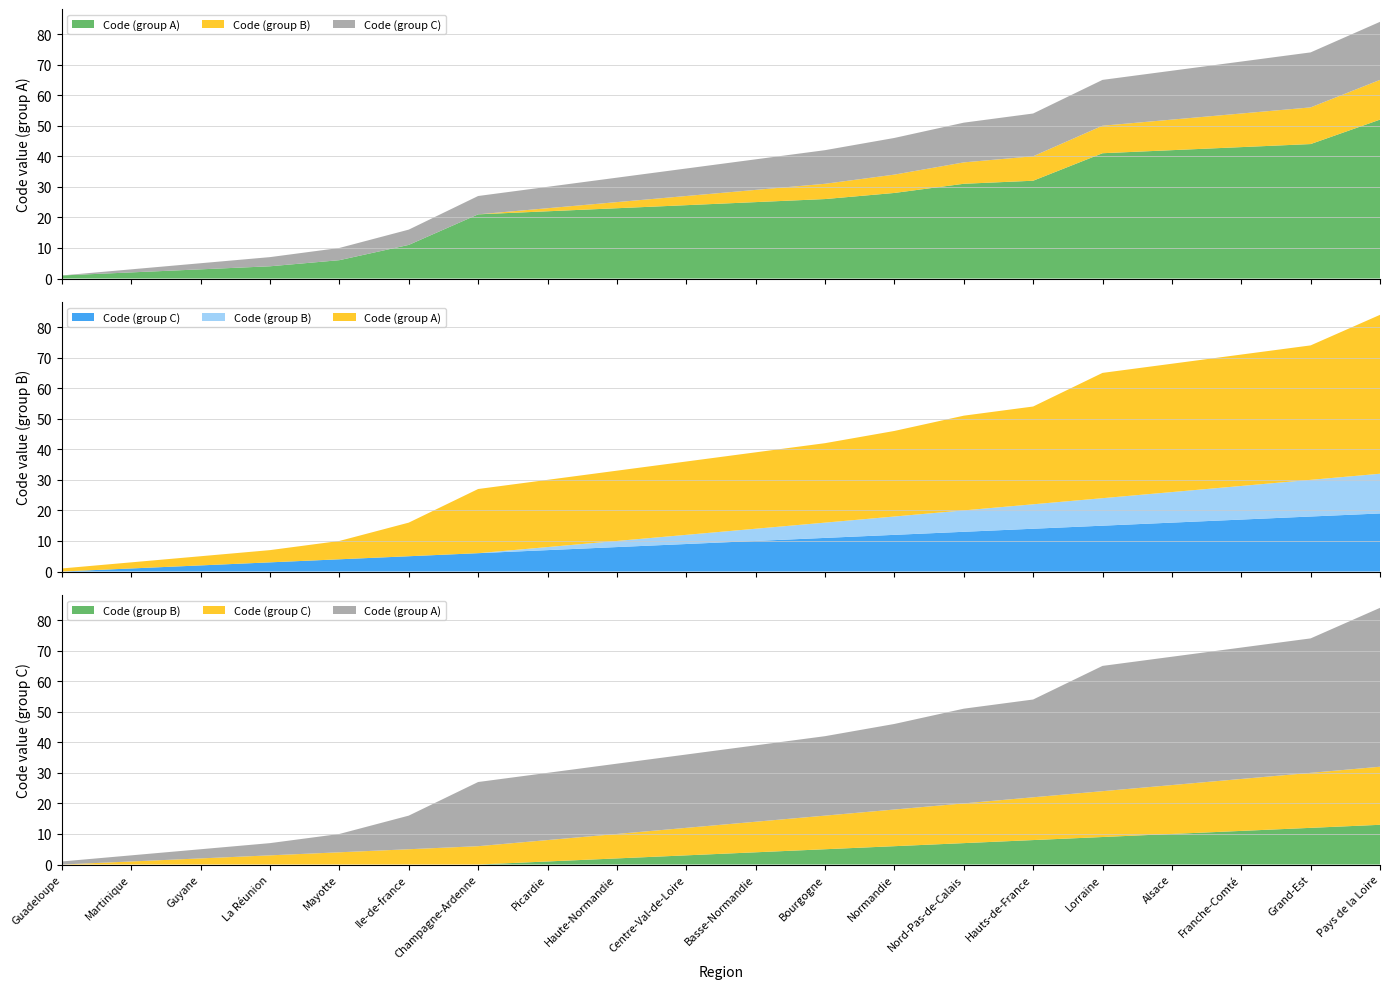

Reading left to right, list all the values displayed in this chart.

Code (group A): 1	2	3	4	6	11	21	22	23	24	25	26	28	31	32	41	42	43	44	52
Code (group B): 0	0	0	0	0	0	0	1	2	3	4	5	6	7	8	9	10	11	12	13
Code (group C): 0	1	2	3	4	5	6	7	8	9	10	11	12	13	14	15	16	17	18	19